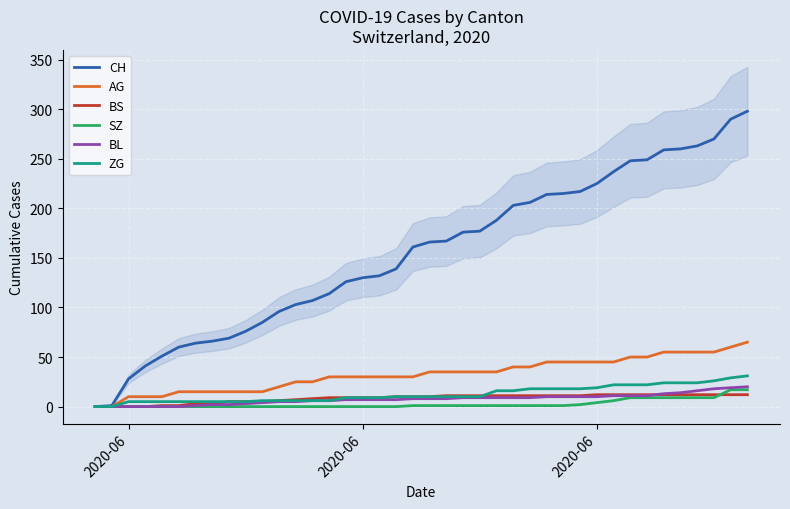

The value of ZG at 2020-06 is 19. True or false?

True